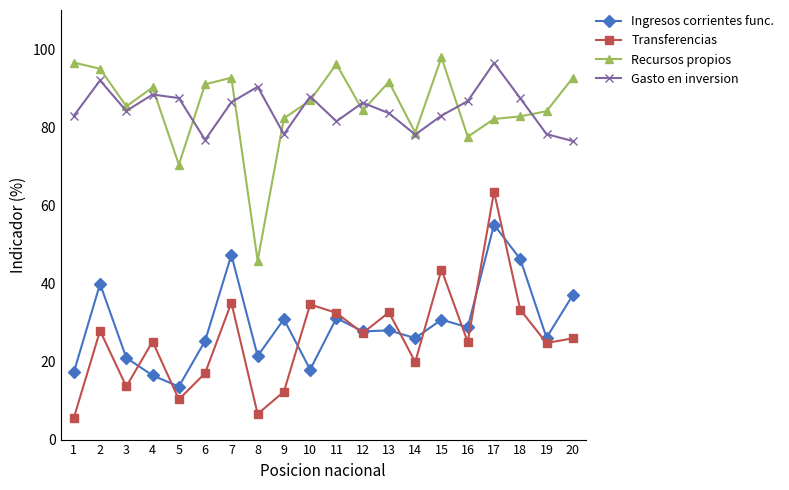

The value of Transferencias at 11 is 32.4. True or false?

True